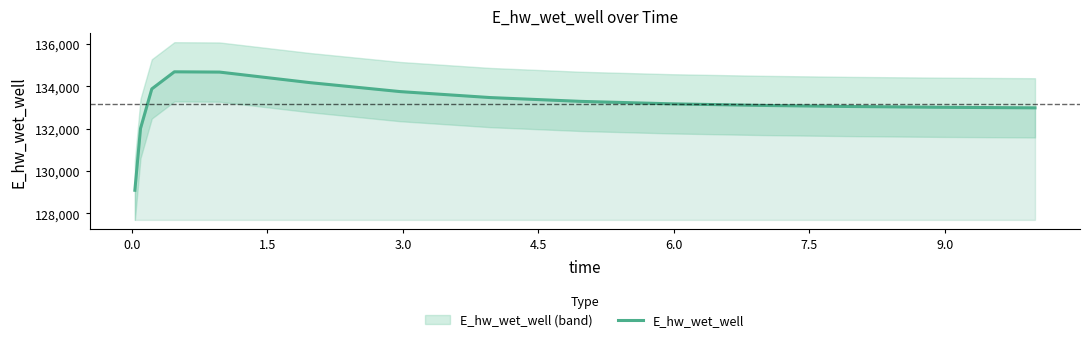

What is the minimum value shown in the chart?

129092.0